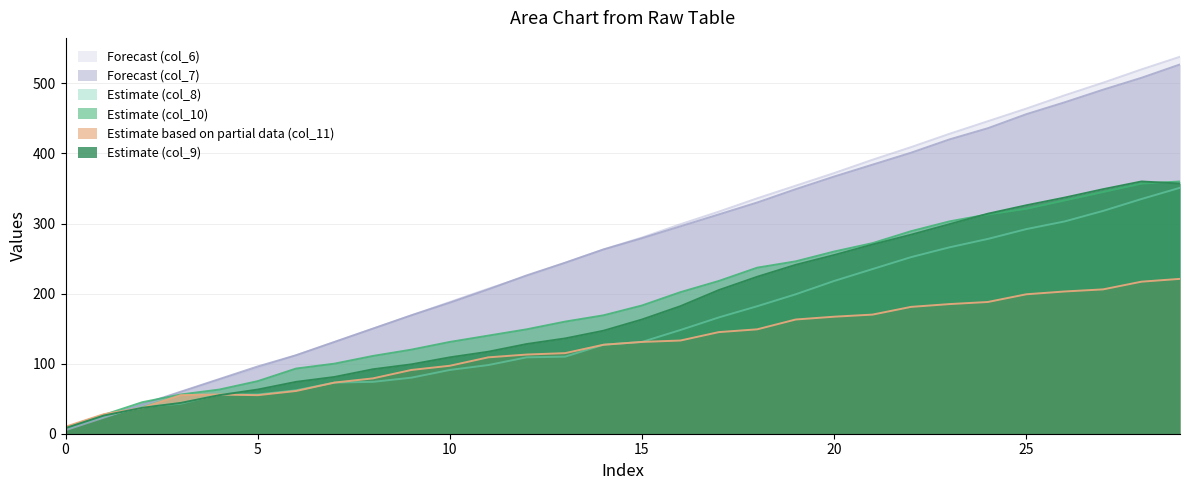

Count the number of data series in this chart.

6